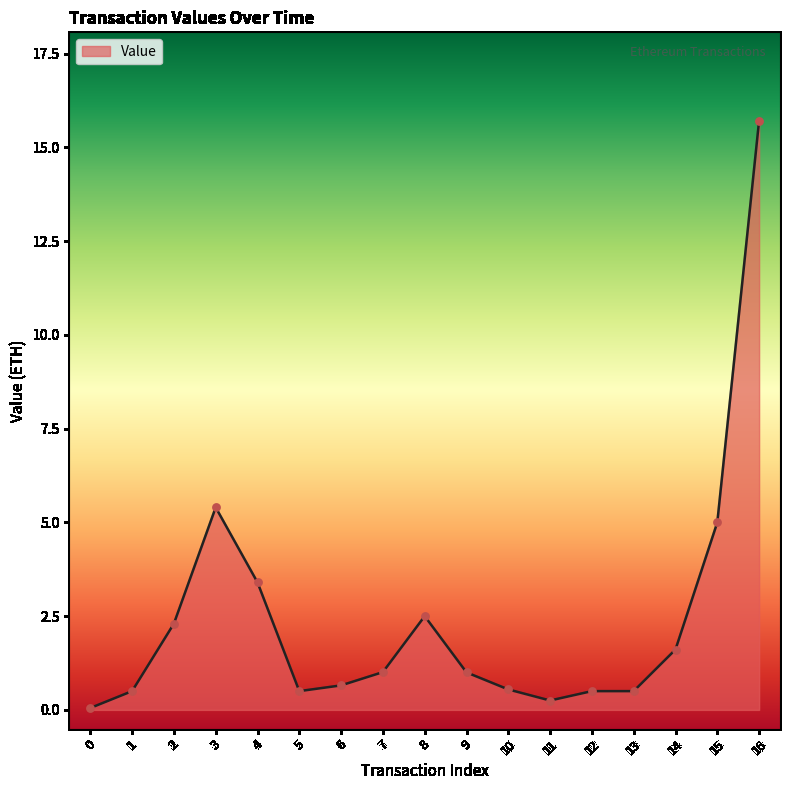

What is the change in value from 3 to 14?

-3.8